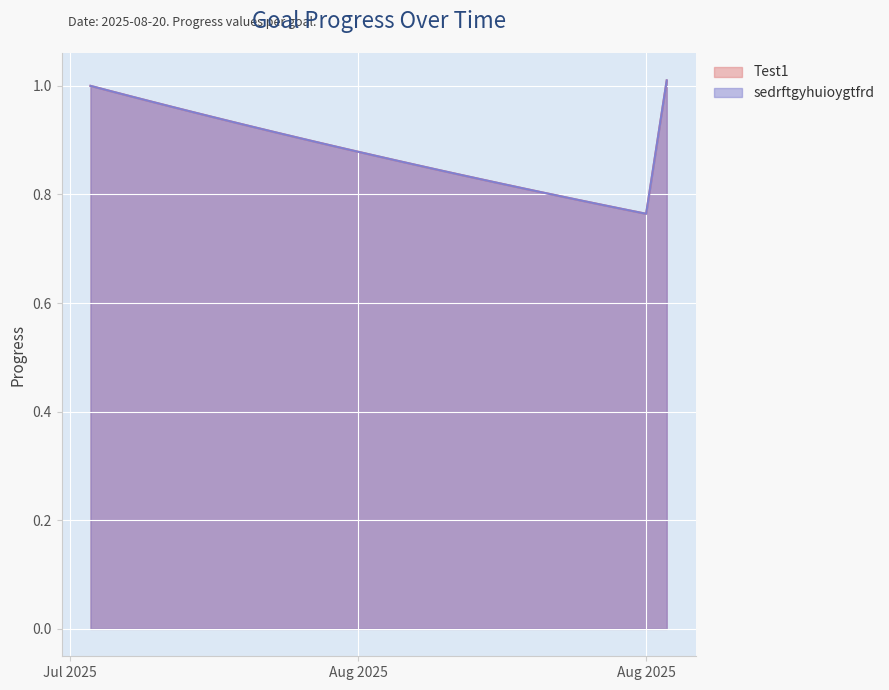

What is the maximum value shown in the chart?

1.0